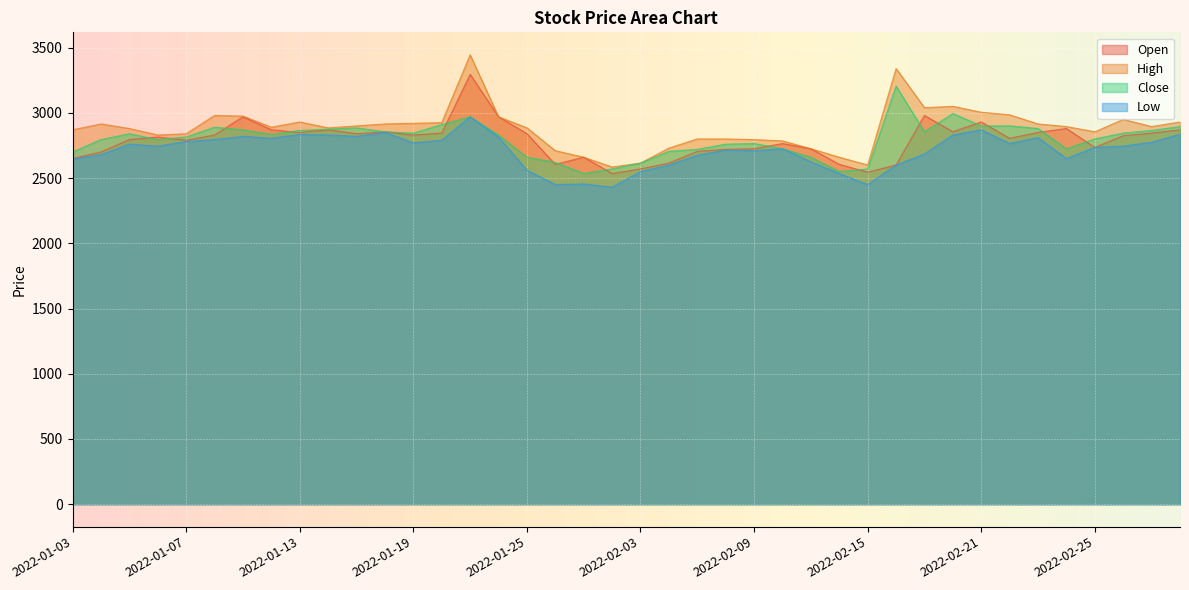

At which label does Open reach its peak?

2022-01-21